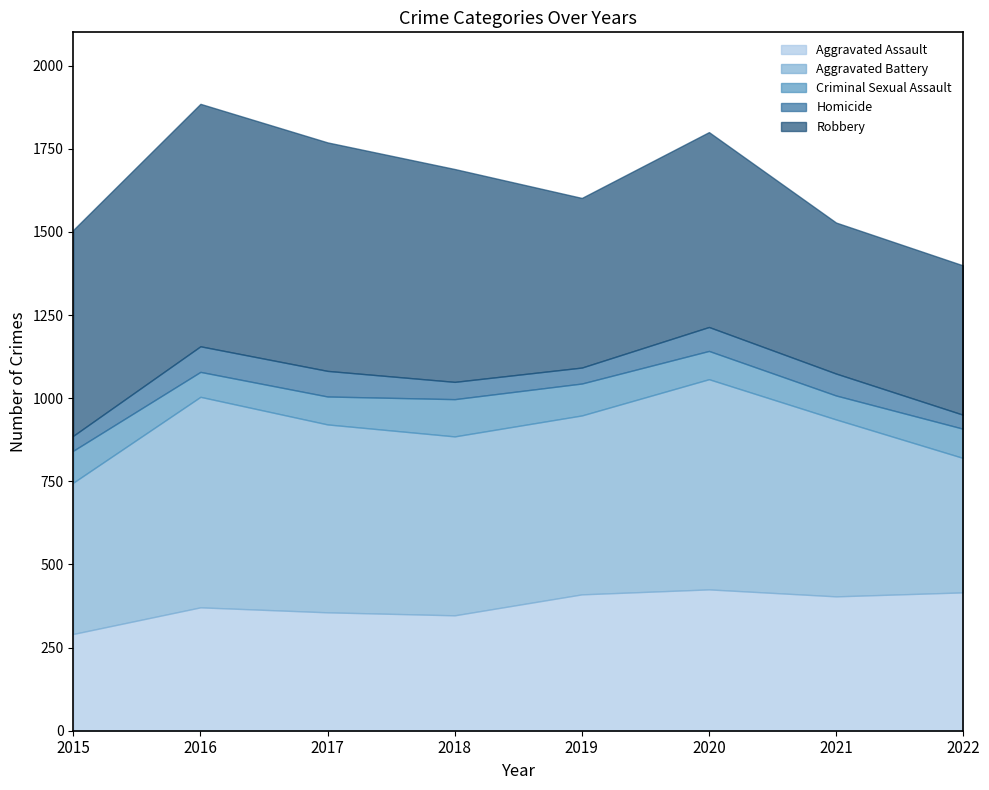

The Homicide series shows 29 at 2016. True or false?

False